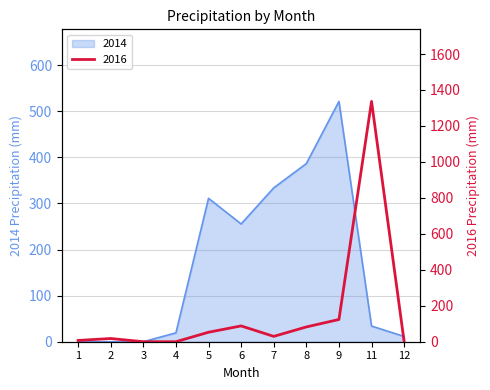

What is the value of the 2016 point at the 5th from the left?

52.7